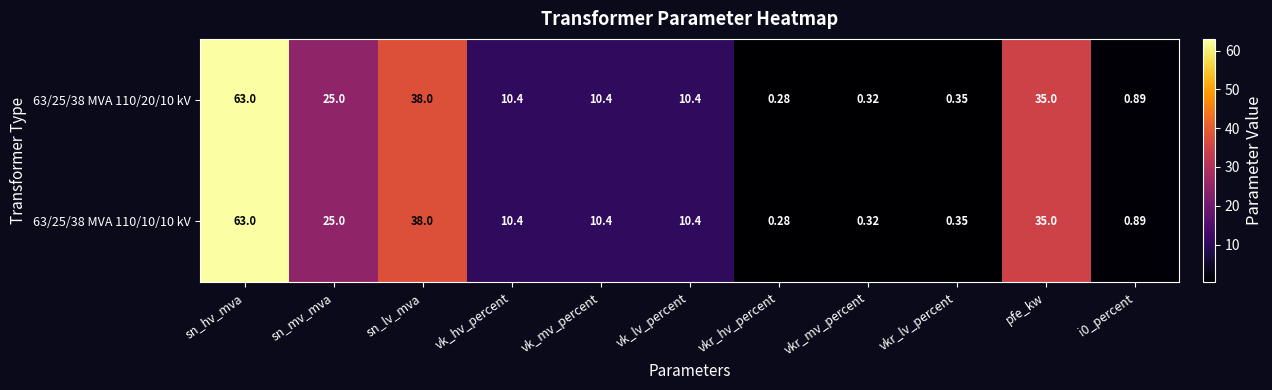

At which category is the sum across all series the highest?

sn_hv_mva